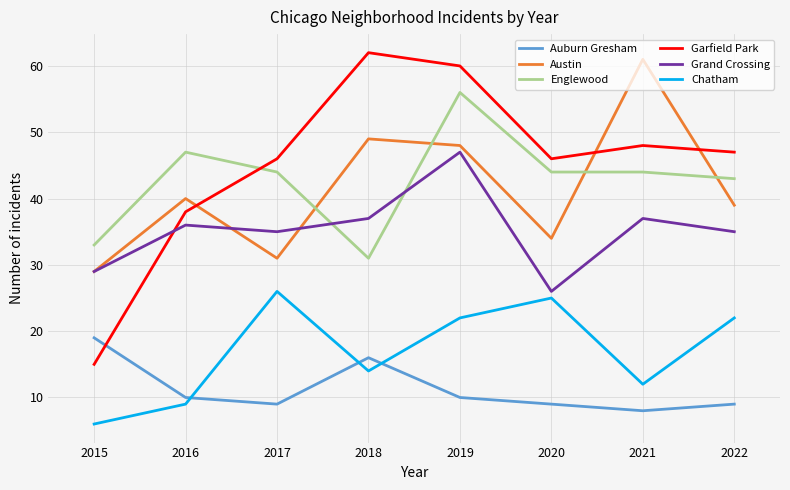

How many intersections are there between Garfield Park and Englewood?

1